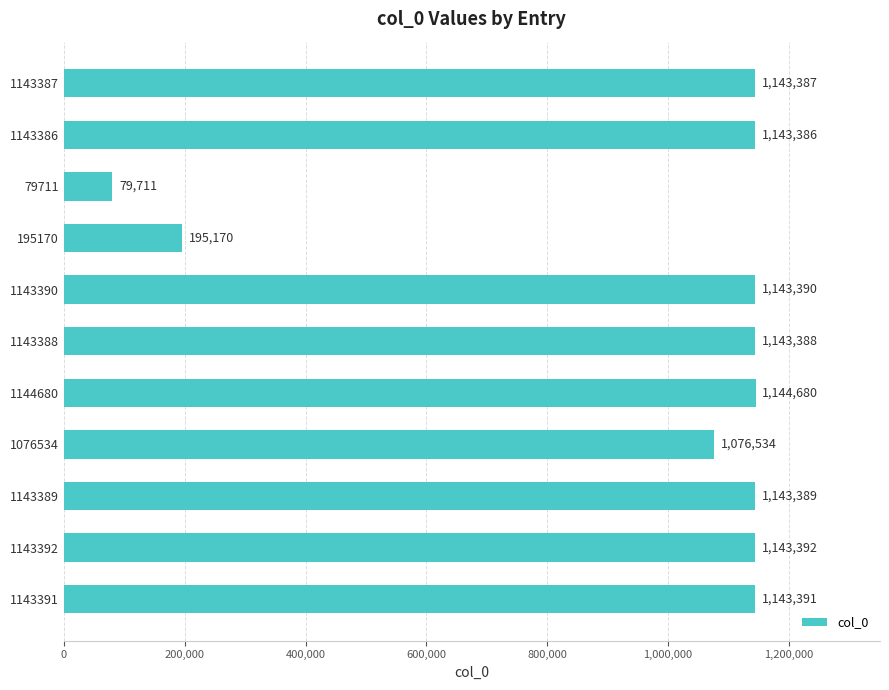

Reading bottom to top, transcribe all the data shown in this chart.

1143391	1143392	1143389	1076534	1144680	1143388	1143390	195170	79711	1143386	1143387